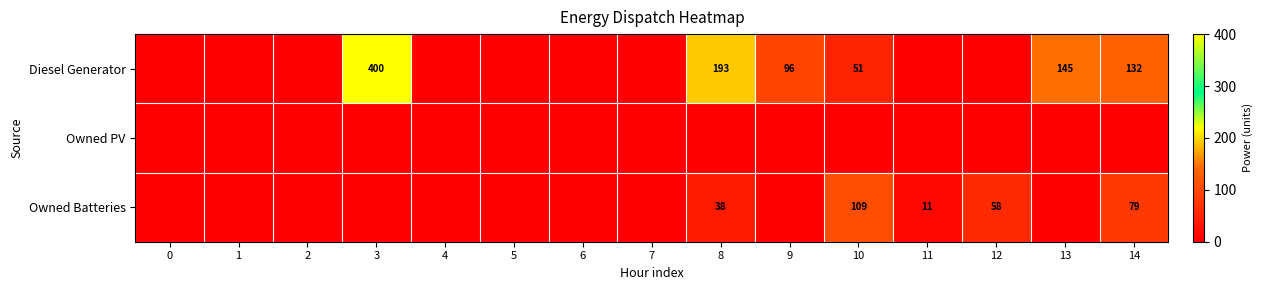

Is it true that Owned Batteries equals 6 at 11?

False